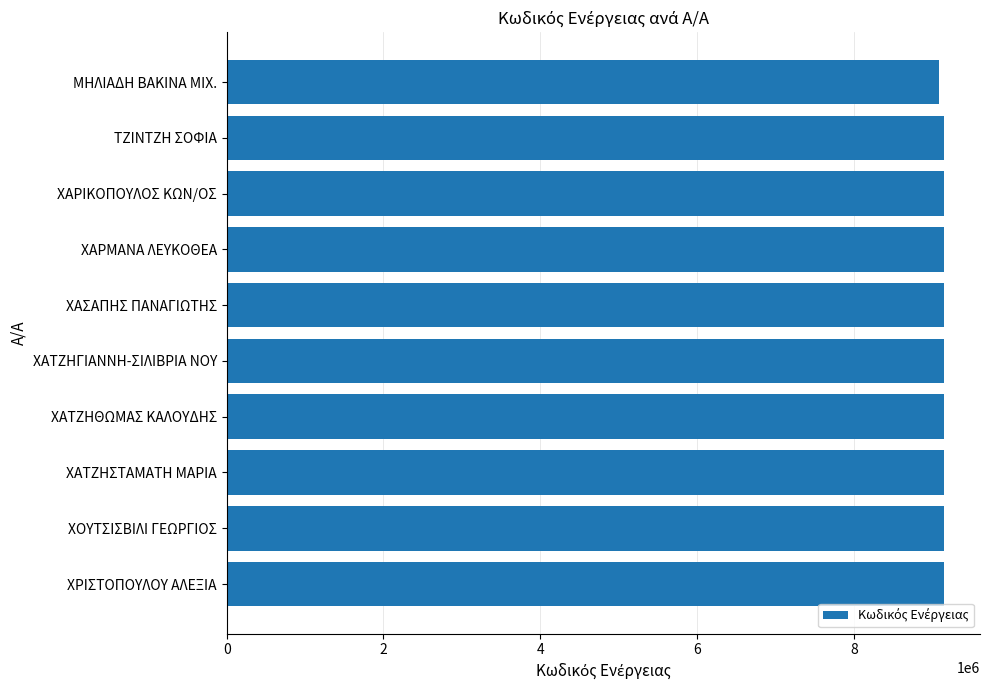

The chart shows a value of 9151335 at ΧΑΣΑΠΗΣ ΠΑΝΑΓΙΩΤΗΣ. True or false?

True